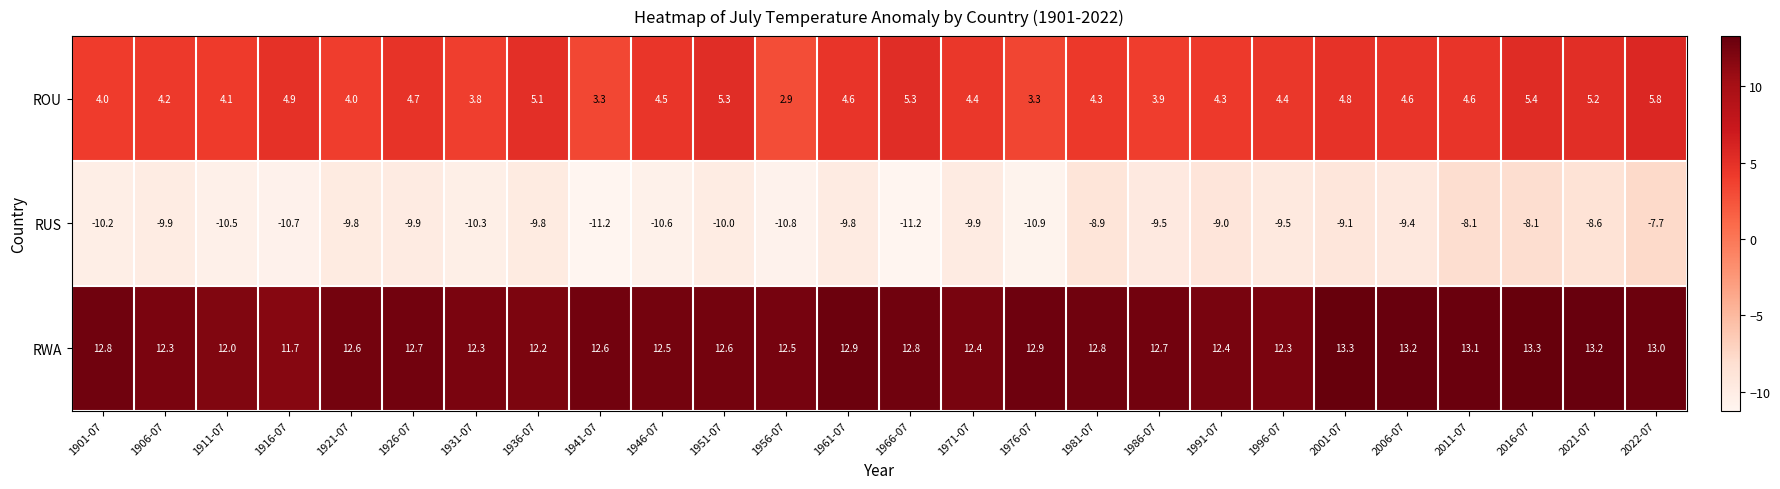

How many series are shown in this chart?

3